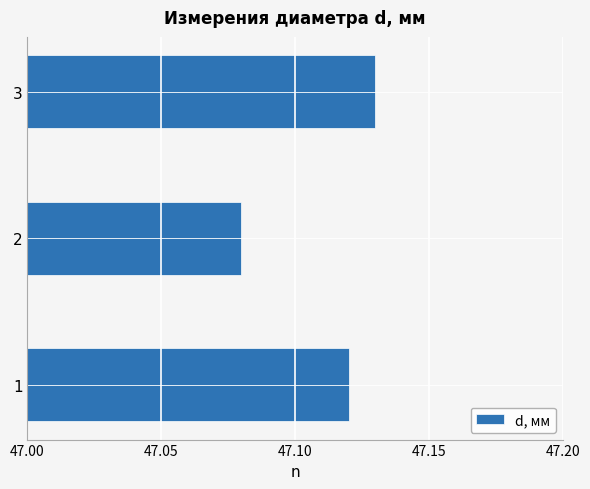

Count the values in the range 47 to 48.

3